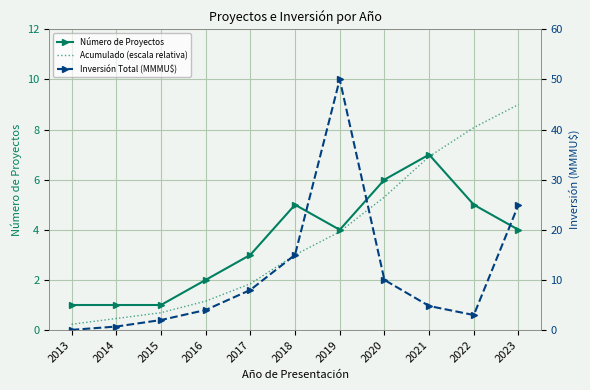

At which category does Número de Proyectos reach its first local valley?

2019